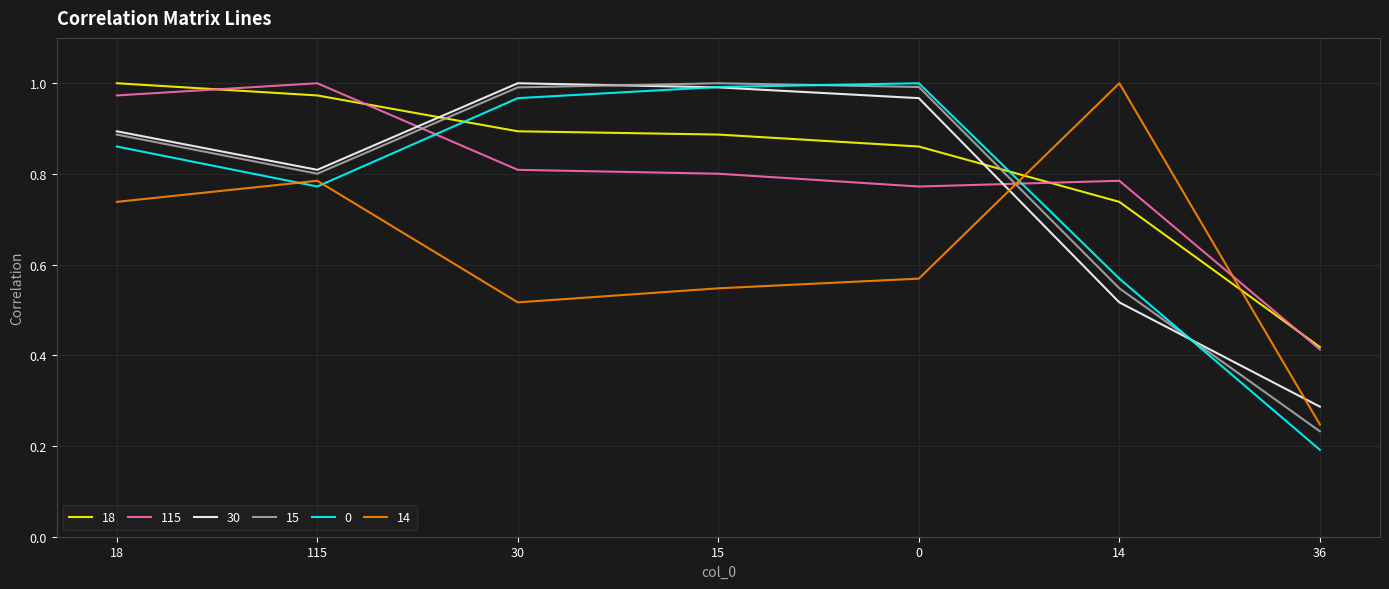

Which category has the lowest value in the 0 series?

36